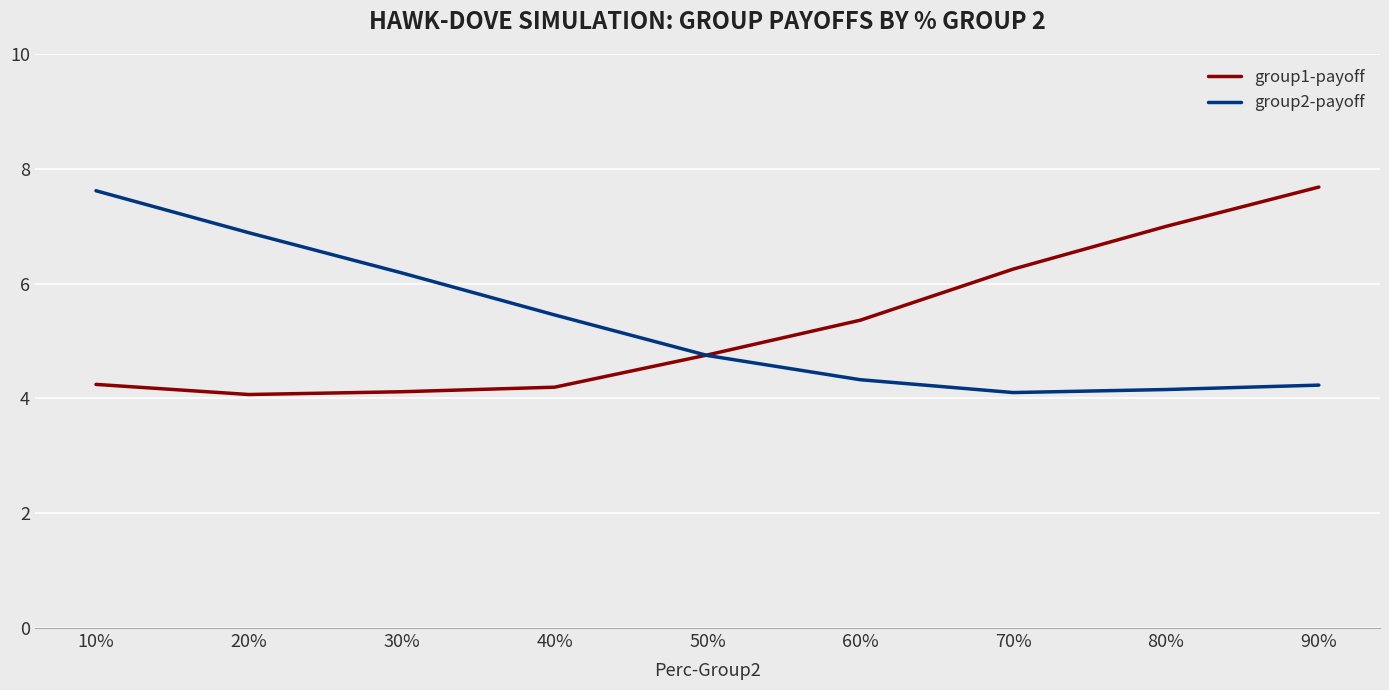

True or false: group2-payoff and group1-payoff intersect in this chart.

True